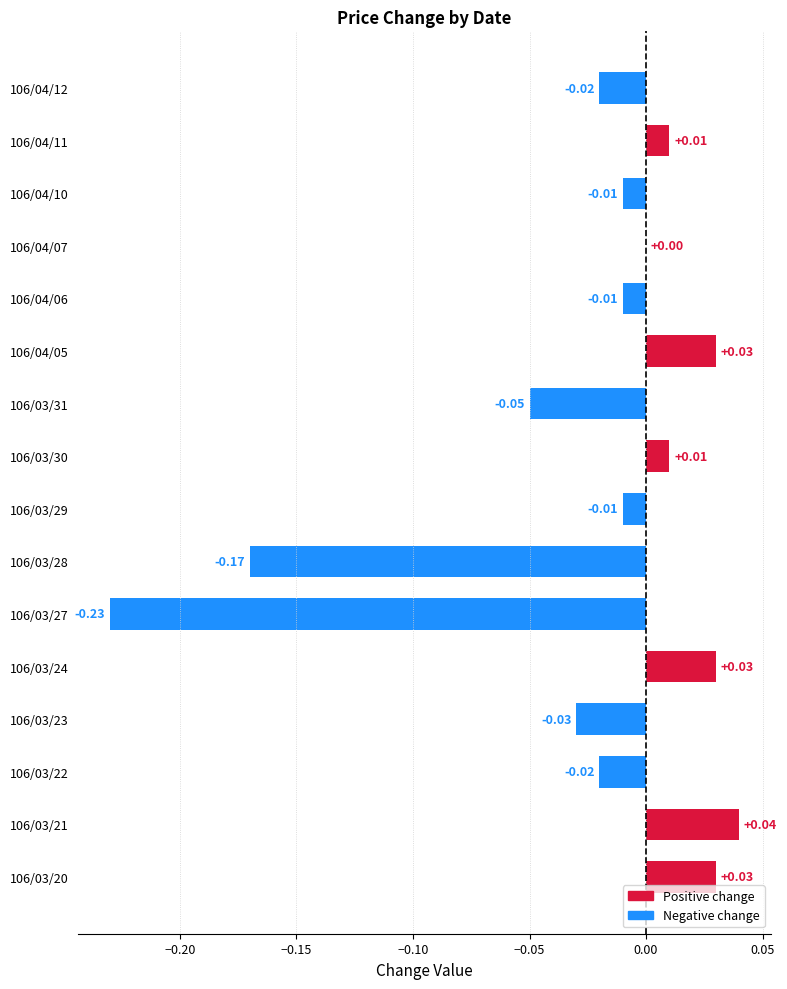

At which category does the chart reach its peak across all series?

106/03/21